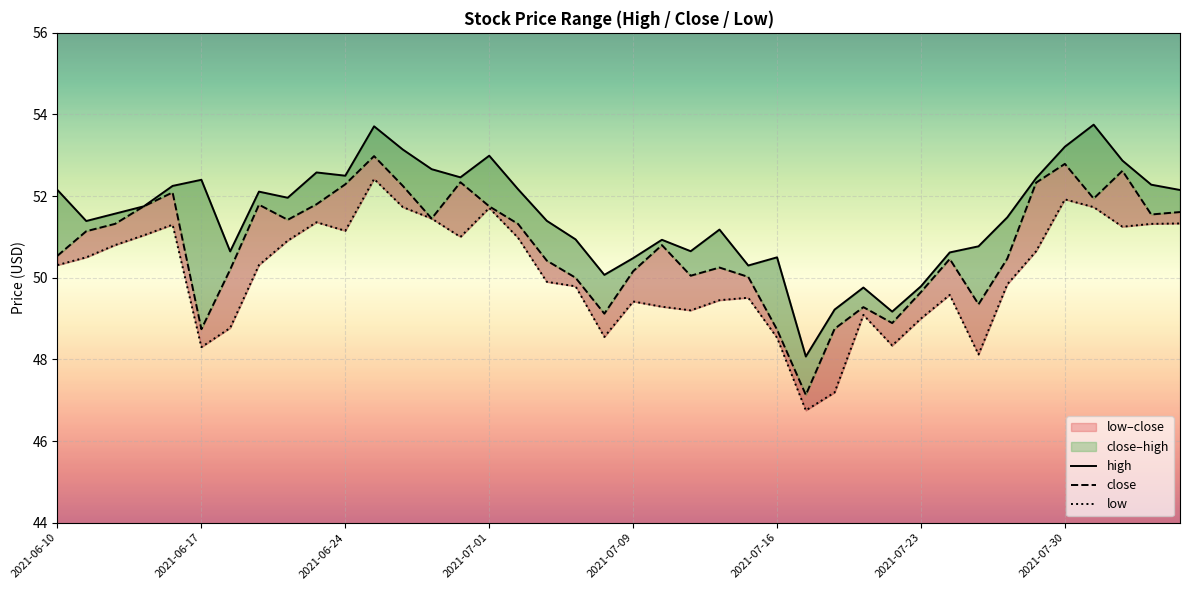

Does the chart display data point markers on the line(s)?

No